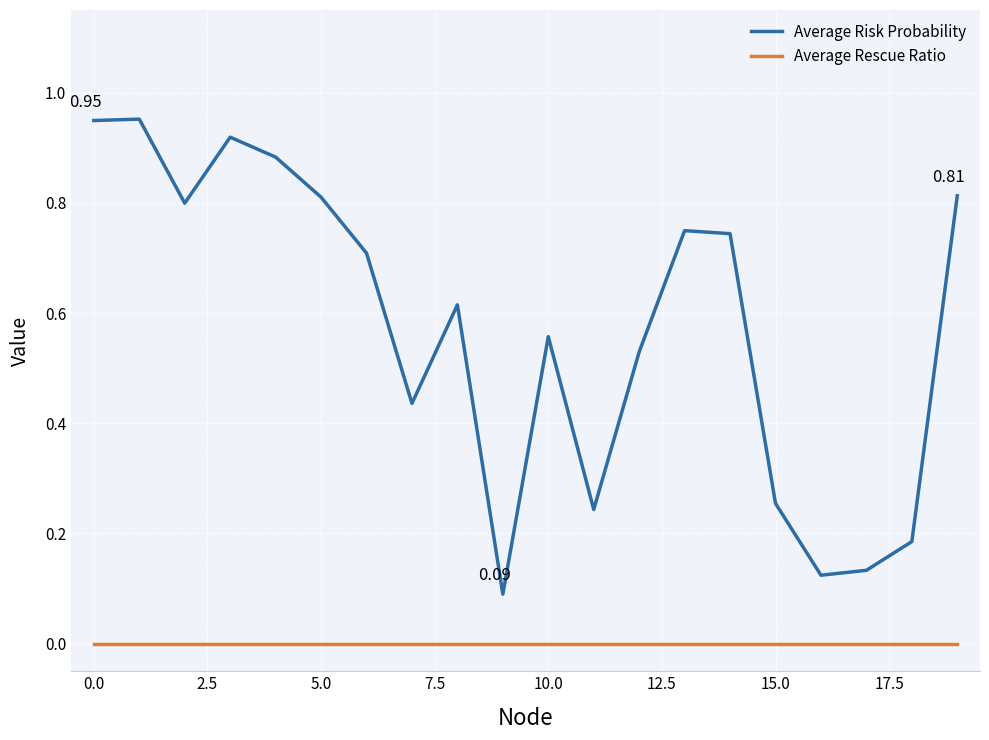

Which series has the widest spread of values?

Average Risk Probability